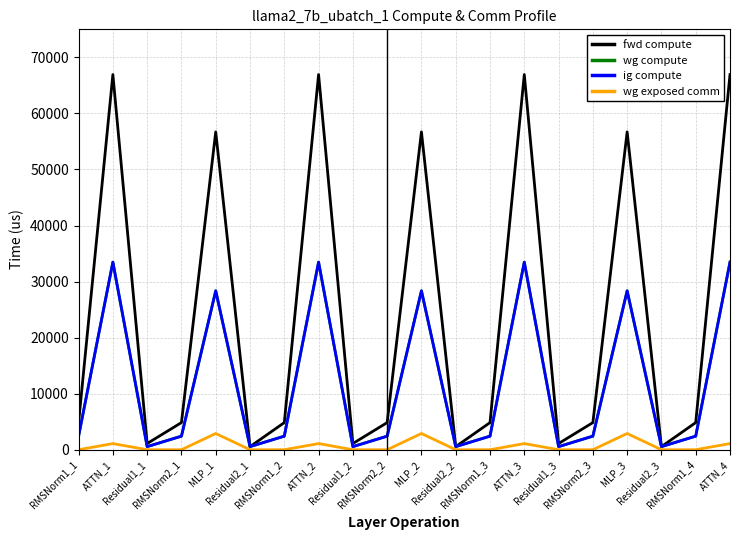

What is the highest value of the wg exposed comm series?

2893.3